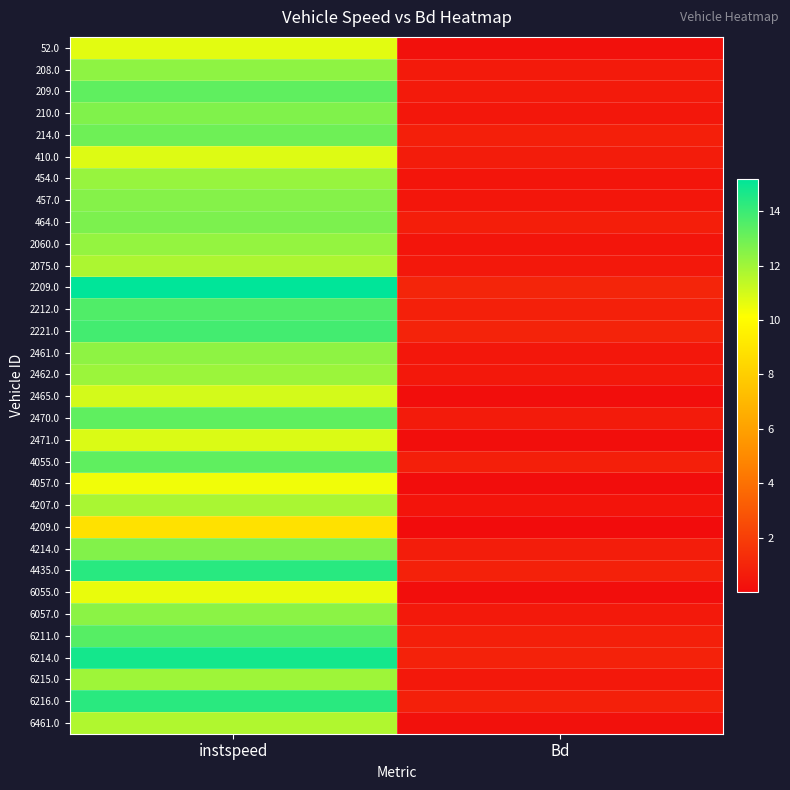

At how many categories does at least one series exceed 1?

1